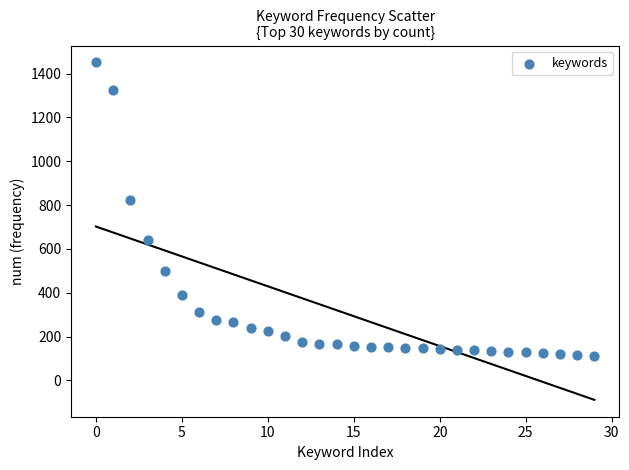

What is the range of Y values (max minus min)?

1338